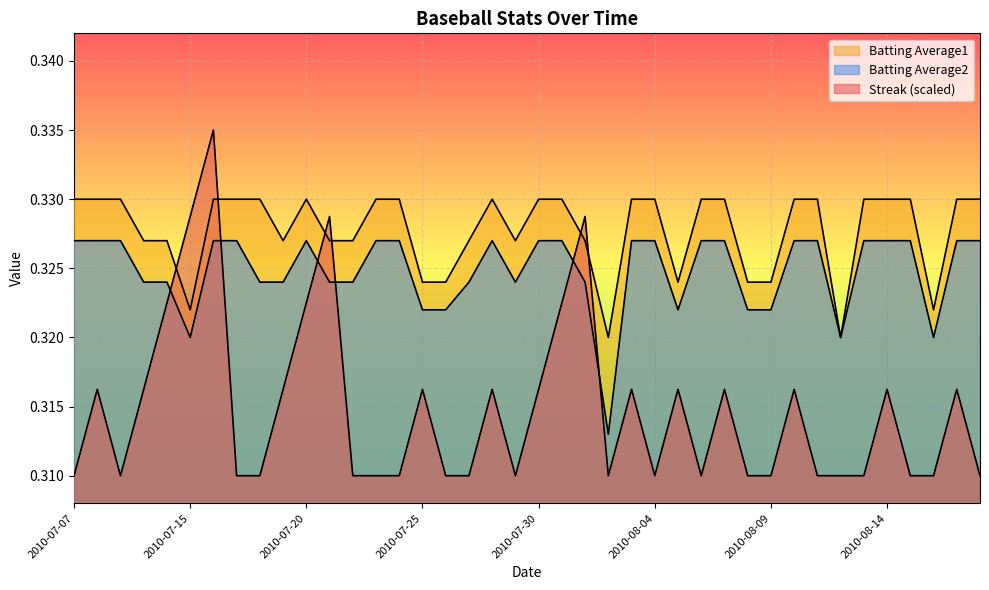

What is the label of the 31st point from the right?

2010-07-19